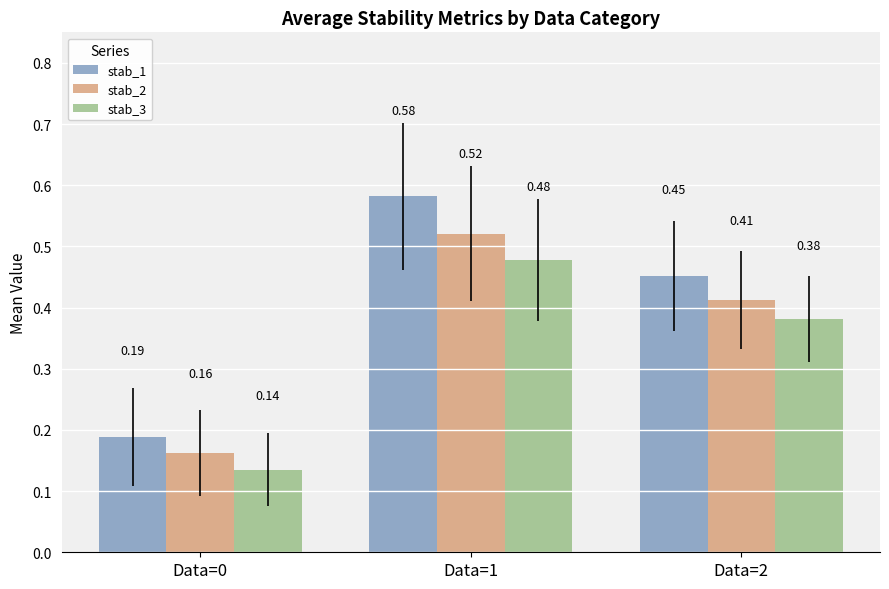

Which series has the largest total across all categories?

stab_1